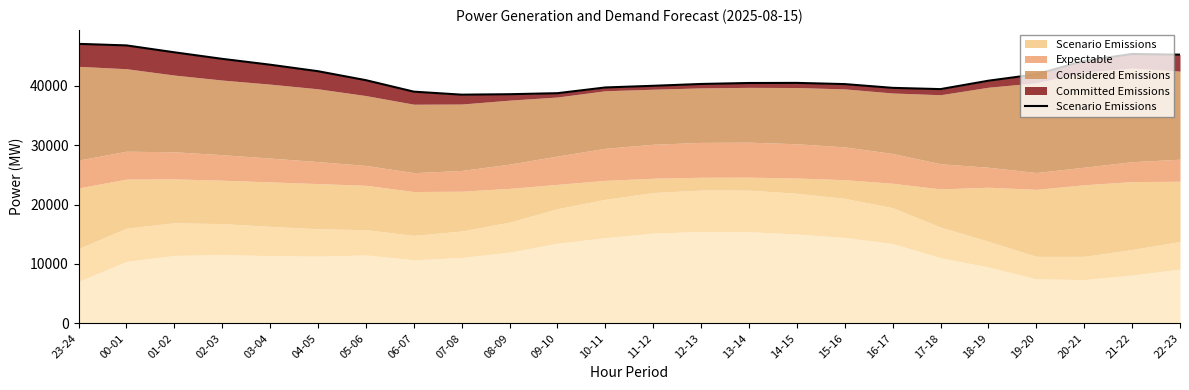

Does the chart display data point markers on the line(s)?

No